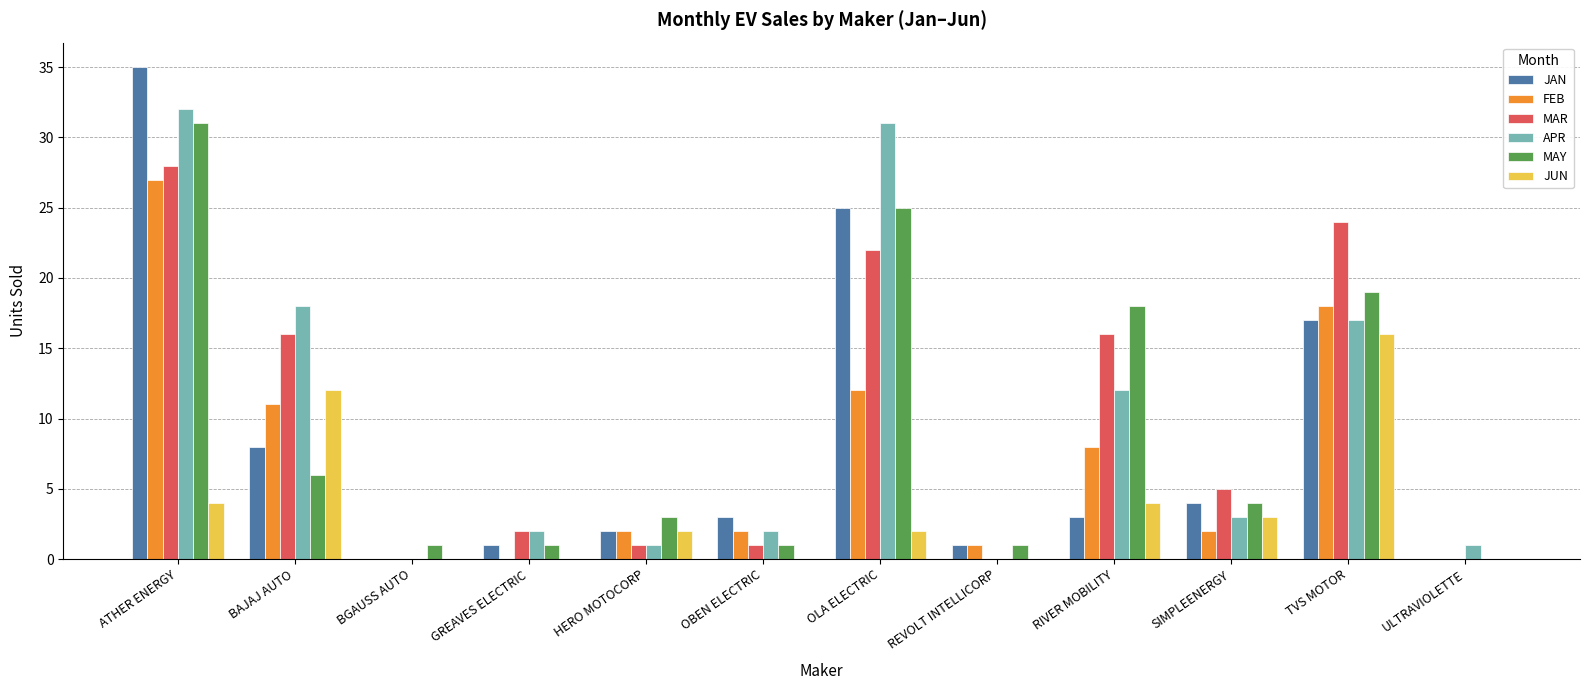

Which series changed the most between ATHER ENERGY and OBEN ELECTRIC?

JAN